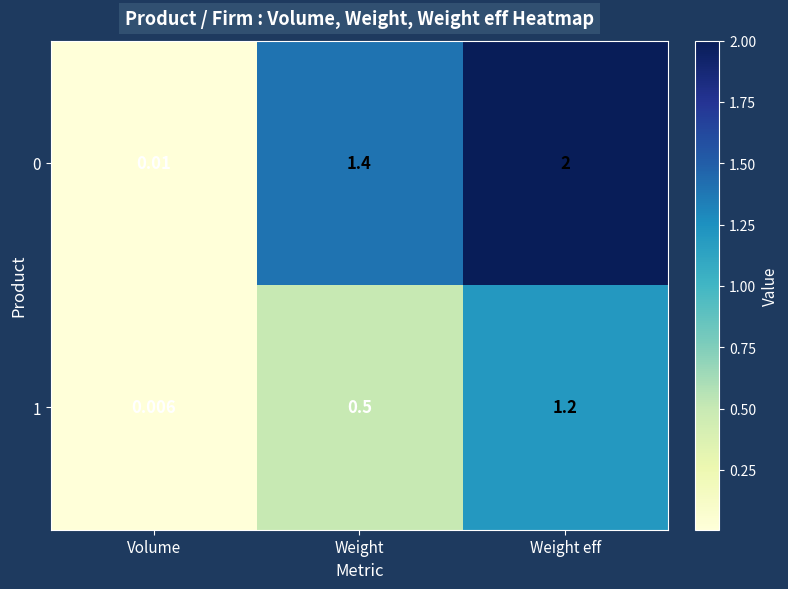

Rank the categories by 0 value from lowest to highest.

Volume, Weight, Weight eff